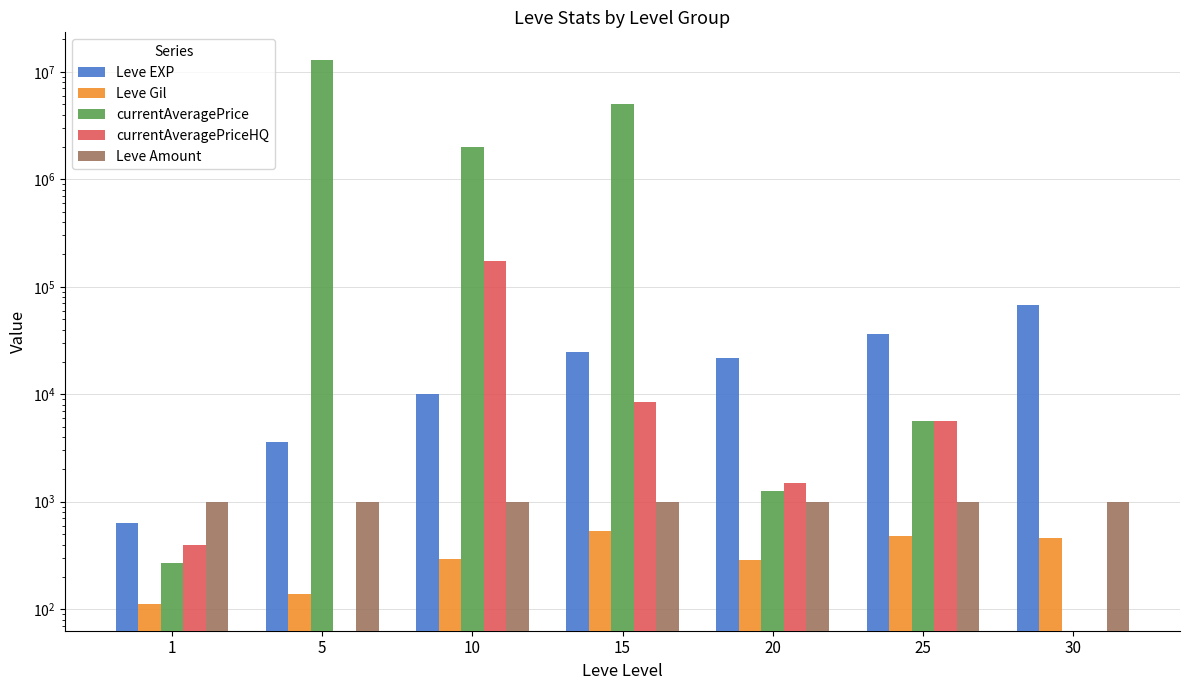

Which label corresponds to the largest value in the chart?

5